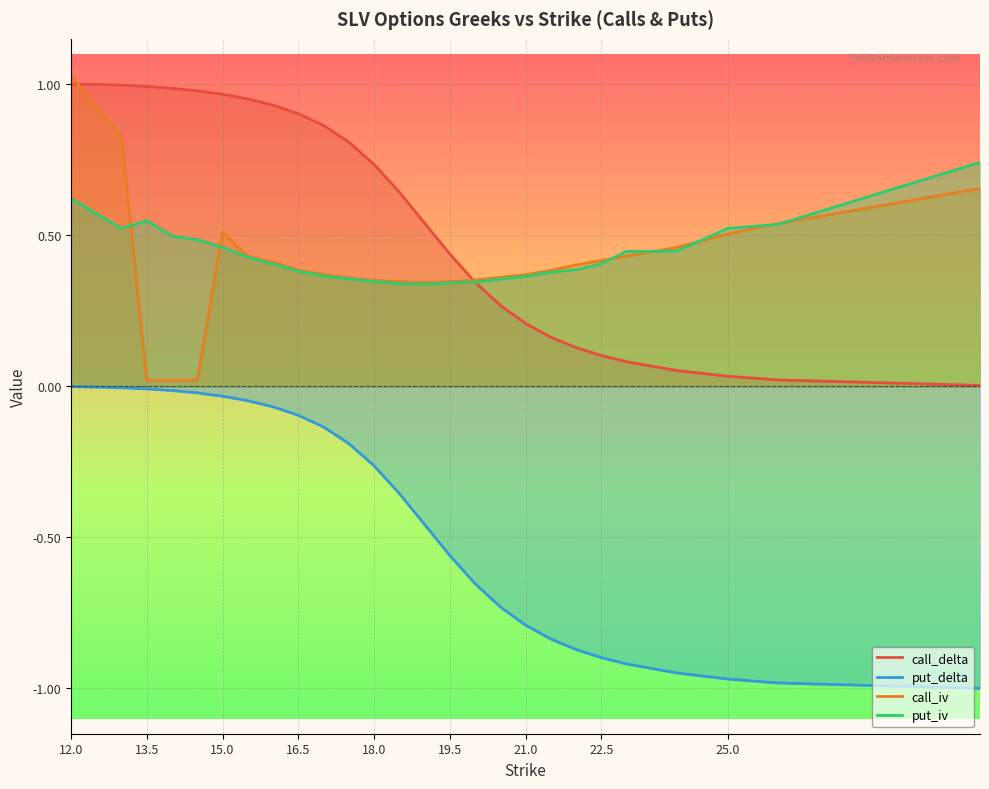

The put_delta series shows -0.4 at 22.5. True or false?

False